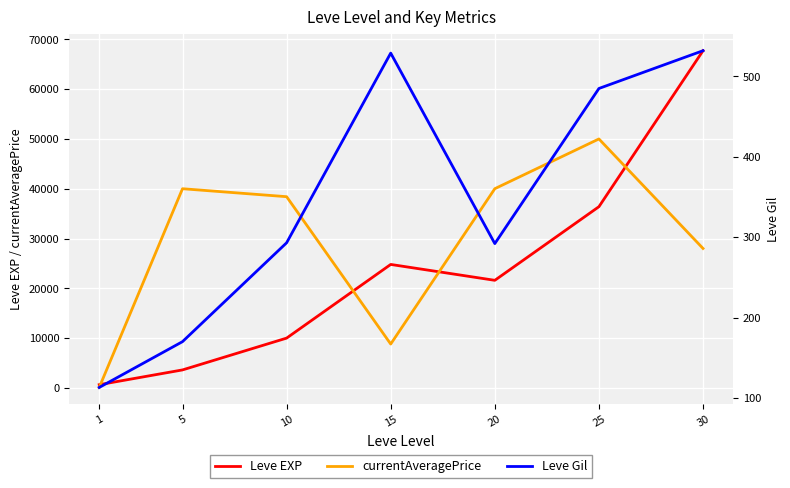

Where is currentAveragePrice nearest to the value 25037?

30